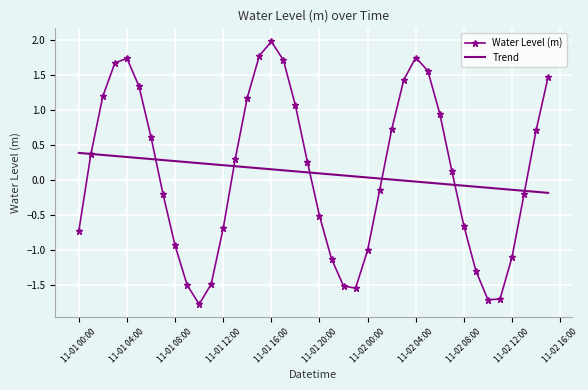

How many values in the Water Level (m) series are below 0?

19